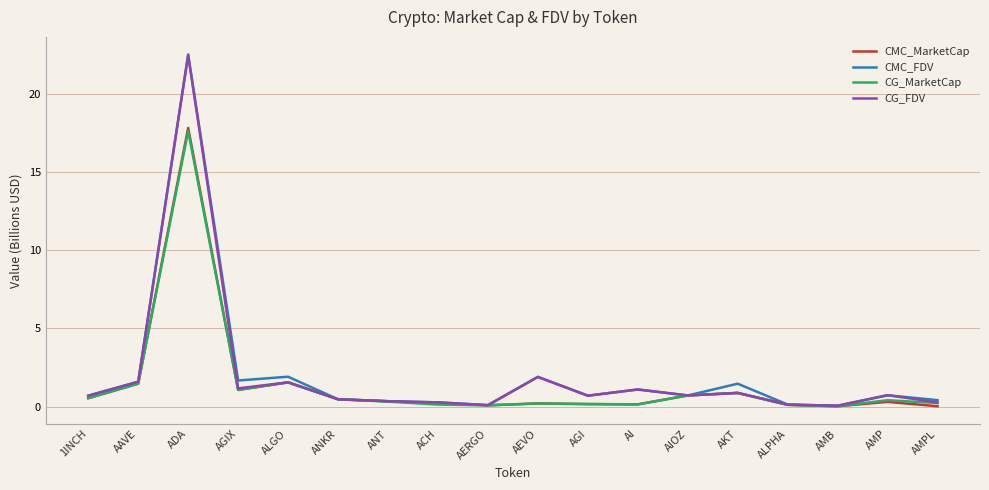

Which series changed the most between AGIX and AMPL?

CMC_FDV